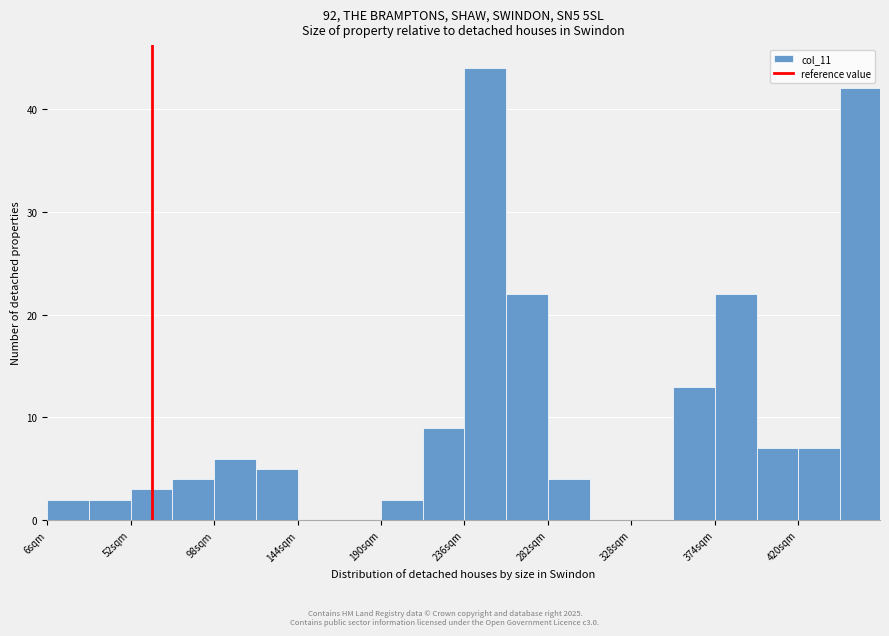

Reading left to right, transcribe this chart: for each bar, give the range it covers on the x-axis and its height. Neither the bar edges nor the heights are printed on the chart, so give them approximately, as read against the axes.

6 to 29: 2
29 to 52: 2
52 to 75: 3
75 to 98: 4
98 to 121: 6
121 to 144: 5
144 to 167: 0
167 to 190: 0
190 to 213: 2
213 to 236: 9
236 to 259: 44
259 to 282: 22
282 to 305: 4
305 to 328: 0
328 to 351: 0
351 to 374: 13
374 to 397: 22
397 to 420: 7
420 to 443: 7
443 to 466: 42